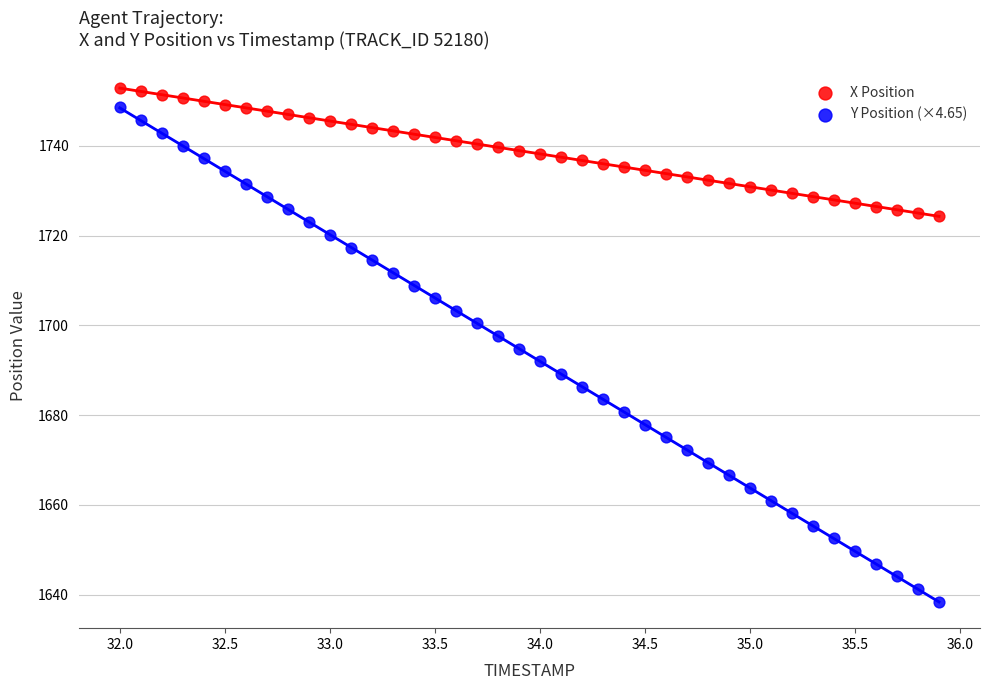

Which series contains the lowest Y value?

Y Position (×4.65)